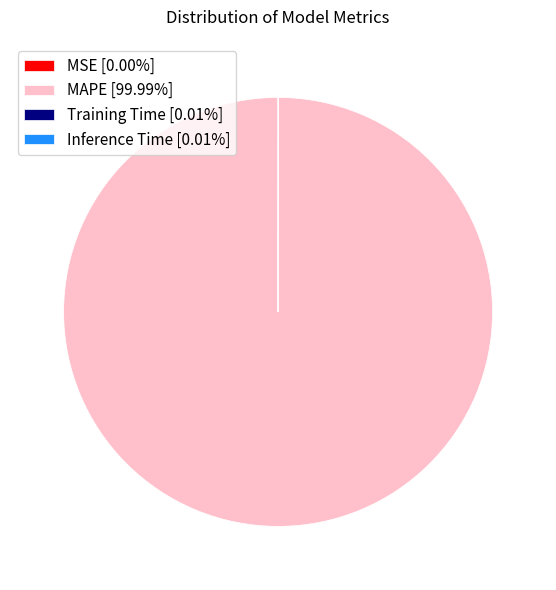

Is there any slice that represents more than half of the pie?

Yes